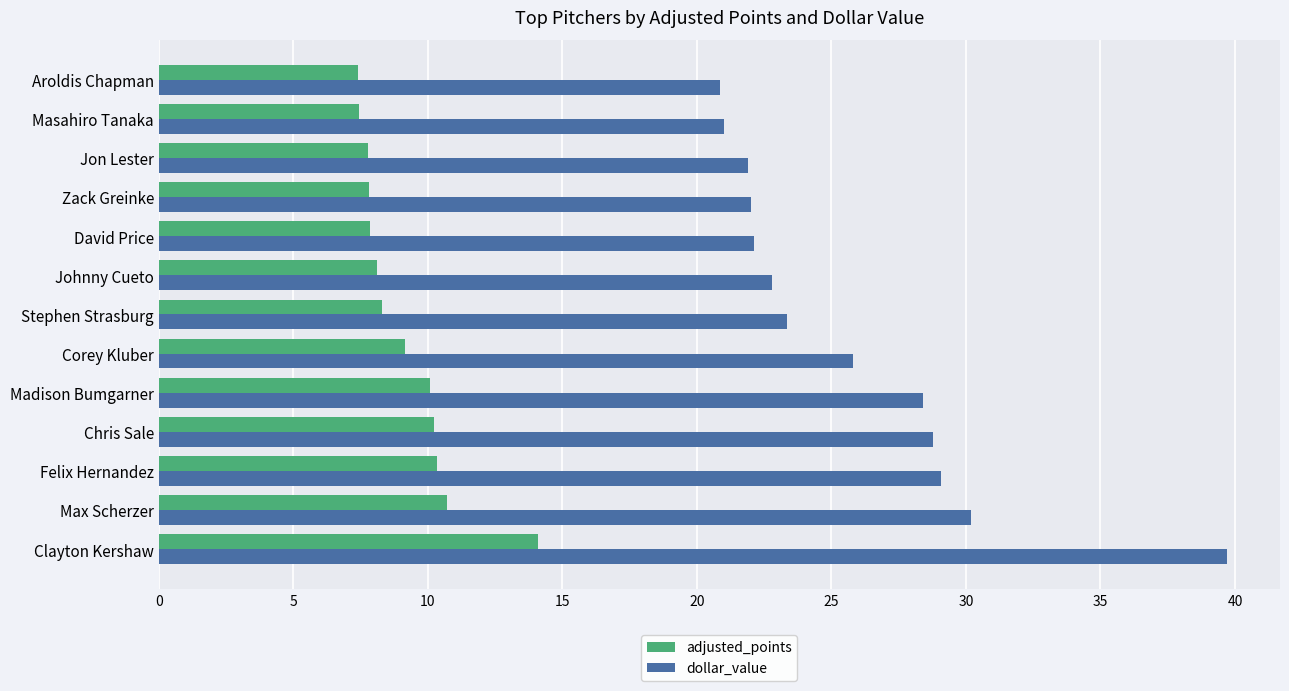

Which category has the highest value in the dollar_value series?

Clayton Kershaw